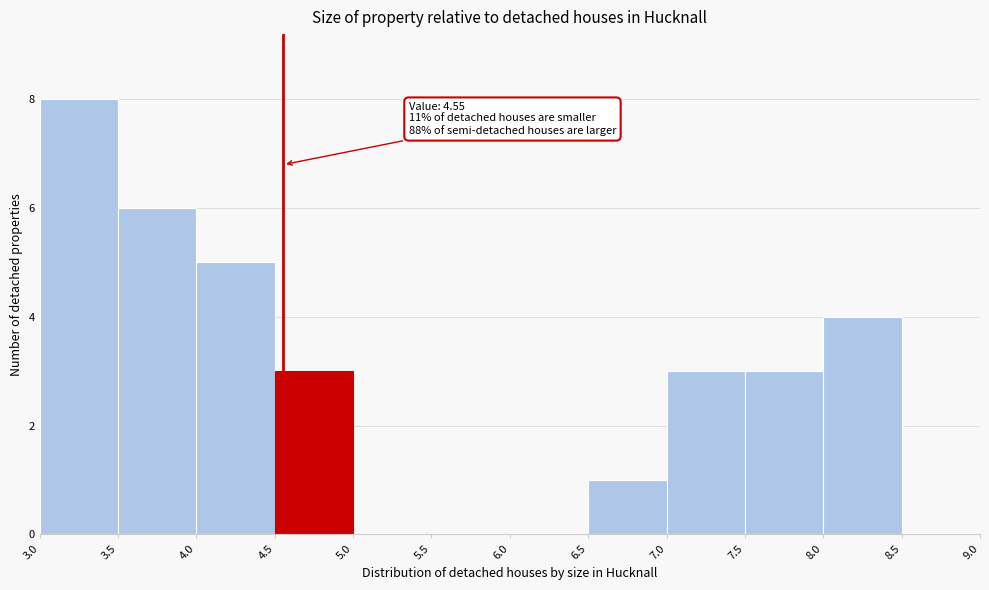

Which range on the x-axis has the tallest bar?

3.0 to 3.5